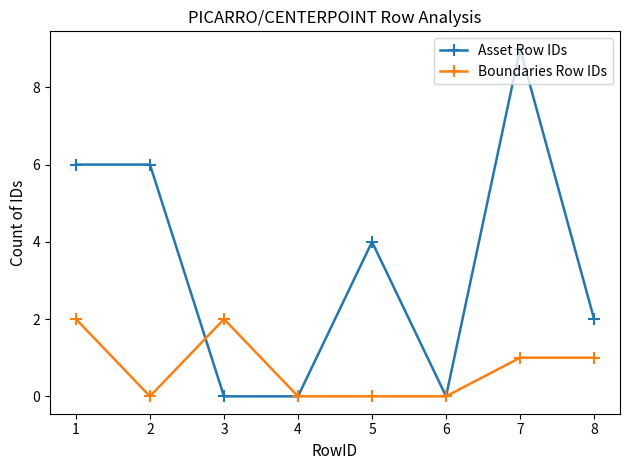

Between 2 and 3, which series saw the biggest shift?

Asset Row IDs